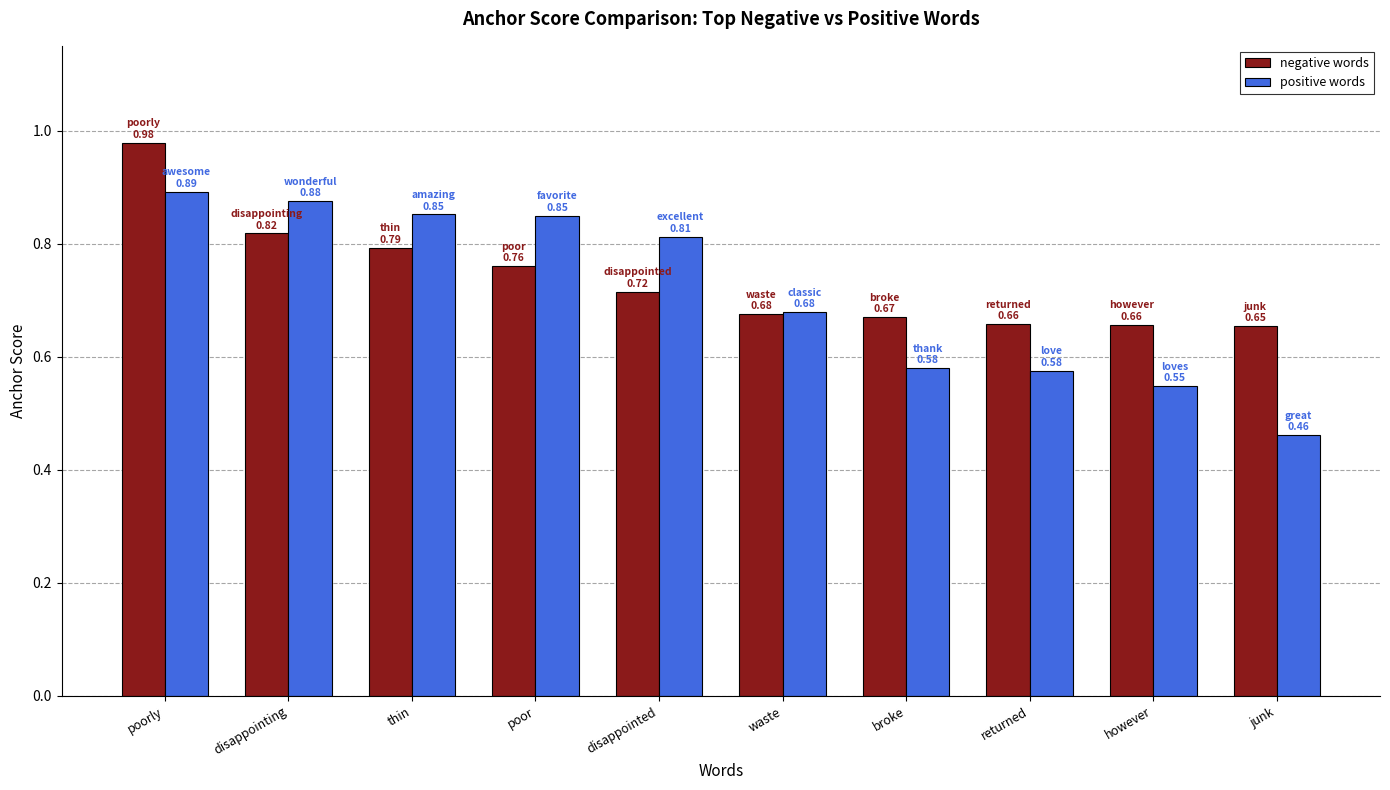

Which category has the lowest value in the positive words series?

junk